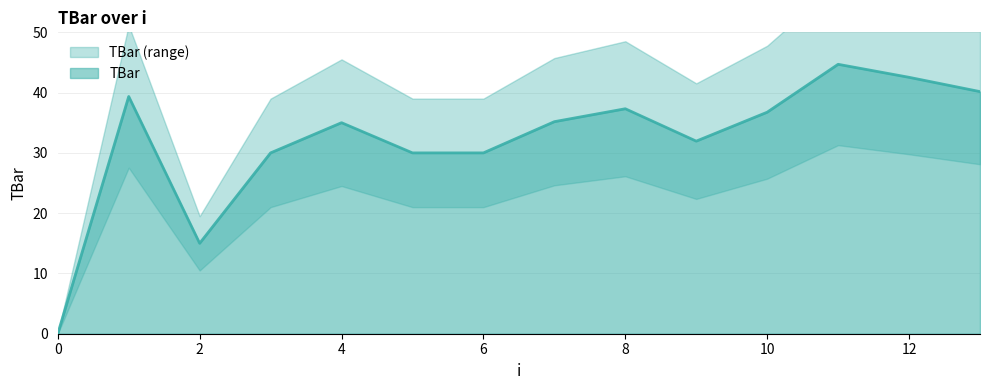

True or false: TBar has a value of 37.3 at 8.

True